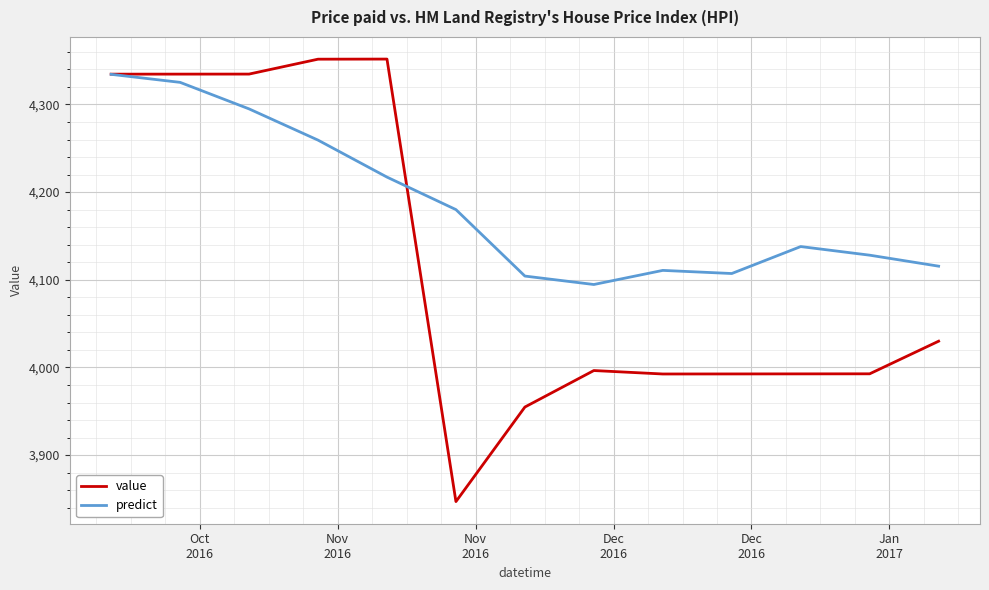

List the series in order of their overall mean, lowest first.

value, predict